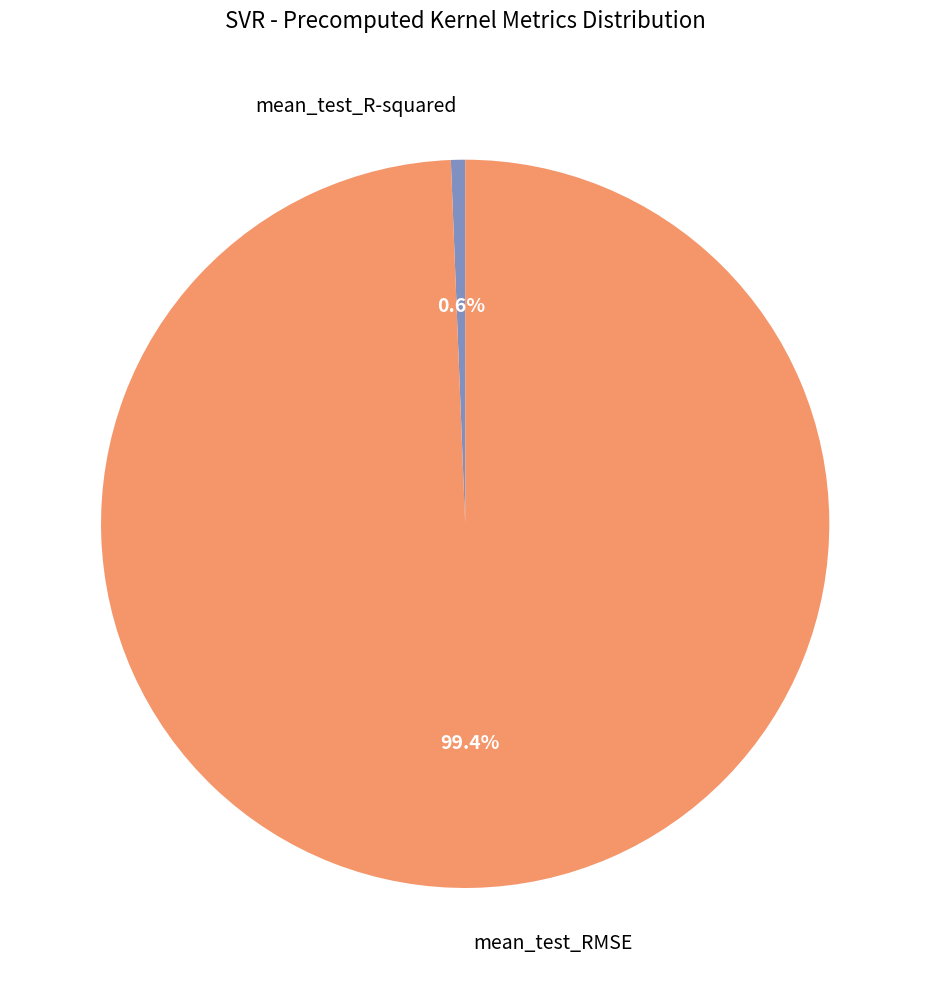

What is the majority slice?

mean_test_RMSE